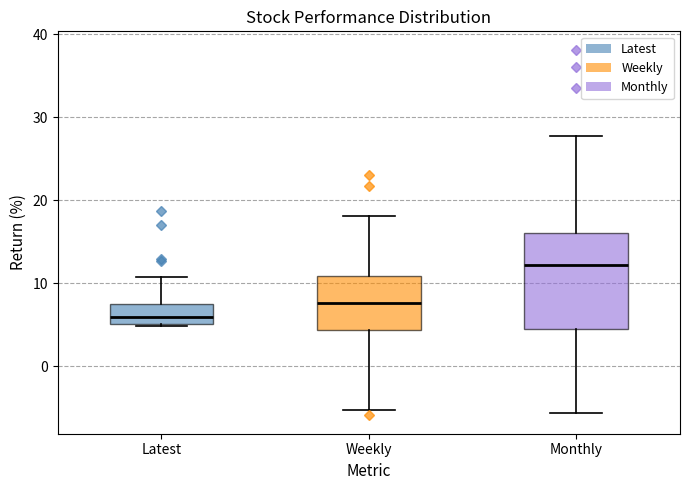

Reading left to right, transcribe this box plot: for each box, give where its median line is, the range the box spans, and where its two whiskers end, as read against the y-axis. The values are not printed on the chart, so give them approximately, as read against the axis.

Latest: median 6, box 5 to 7, whiskers 5 to 11
Weekly: median 8, box 4 to 11, whiskers -5 to 18
Monthly: median 12, box 5 to 16, whiskers -6 to 28